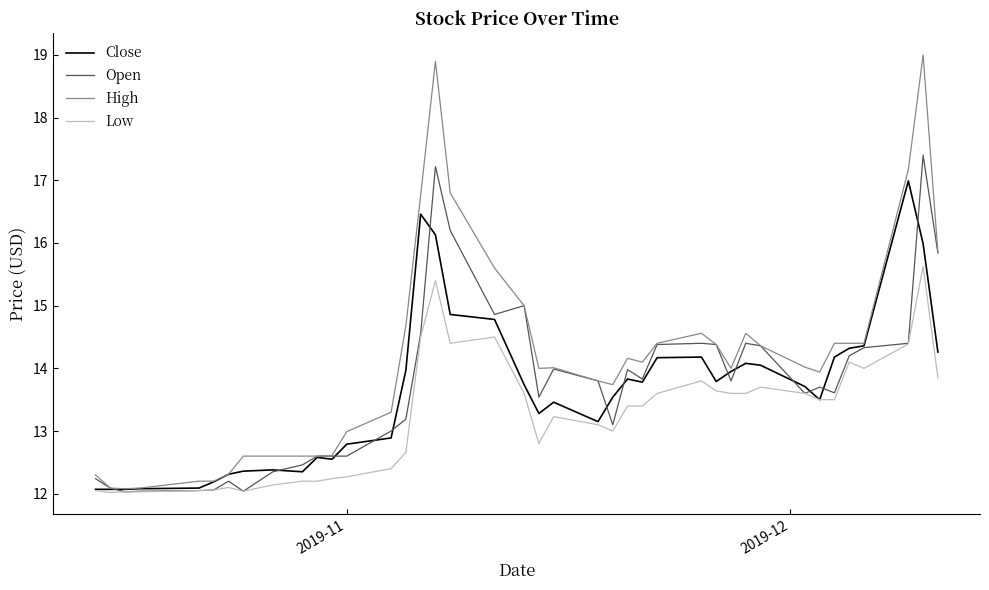

What is the lowest value of the High series?

12.1